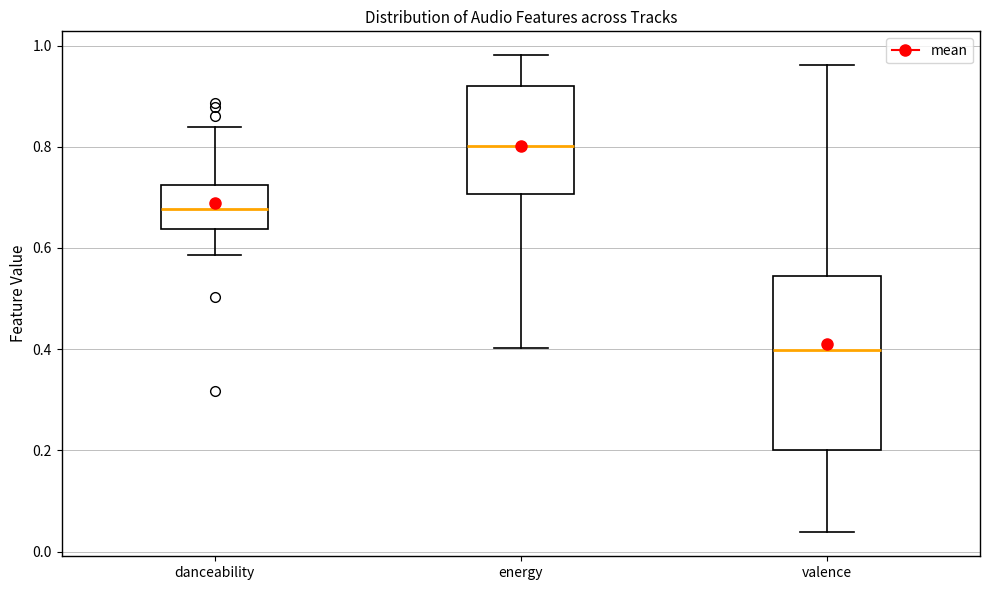

Reading left to right, transcribe this box plot: for each box, give where its median line is, the range the box spans, and where its two whiskers end, as read against the y-axis. The values are not printed on the chart, so give them approximately, as read against the axis.

danceability: median 0.68, box 0.64 to 0.72, whiskers 0.58 to 0.84
energy: median 0.80, box 0.70 to 0.92, whiskers 0.40 to 0.98
valence: median 0.40, box 0.20 to 0.54, whiskers 0.04 to 0.96